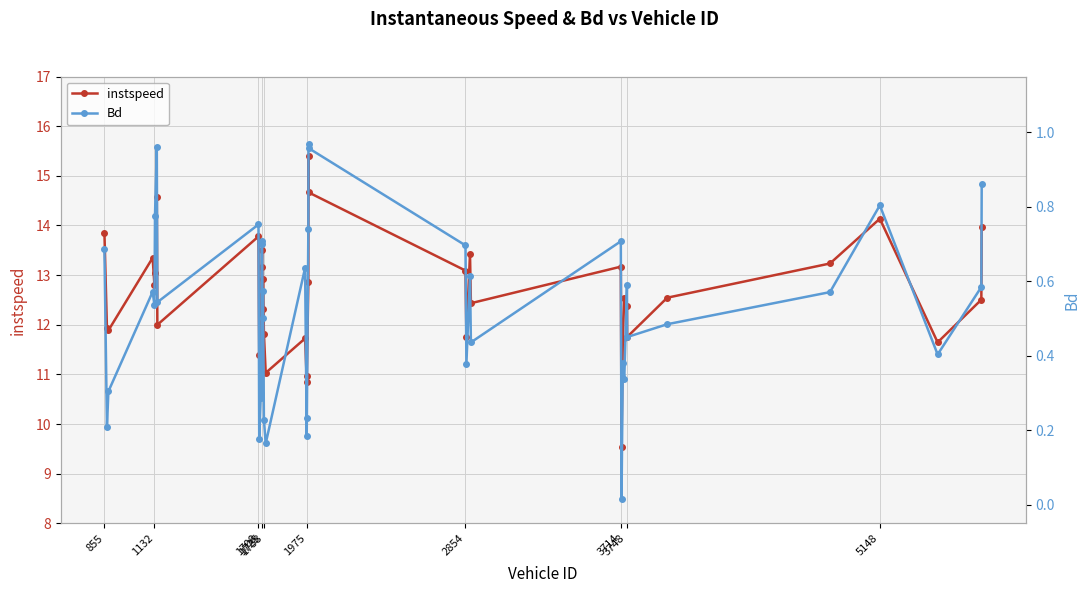

What is the label of the 40th point from the right?

855